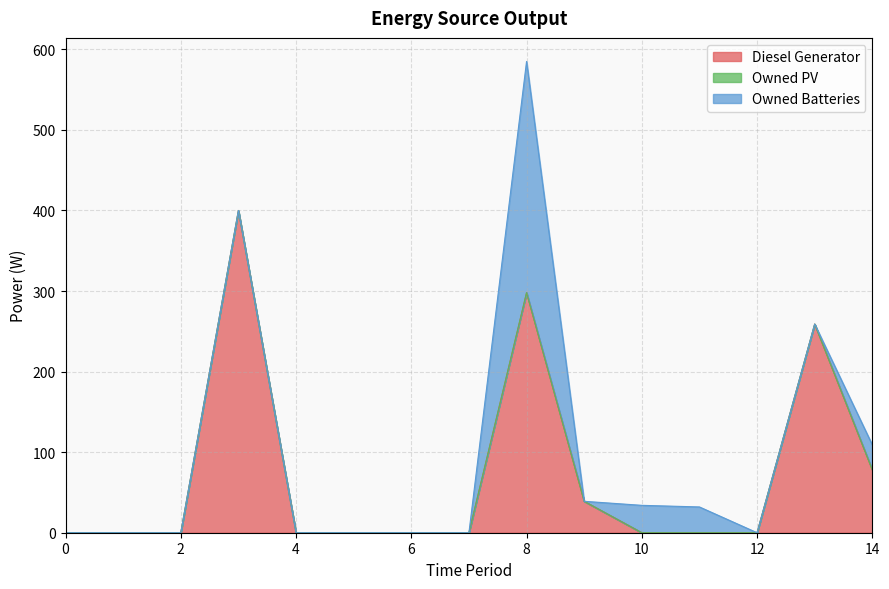

At which category is the sum across all series the highest?

8